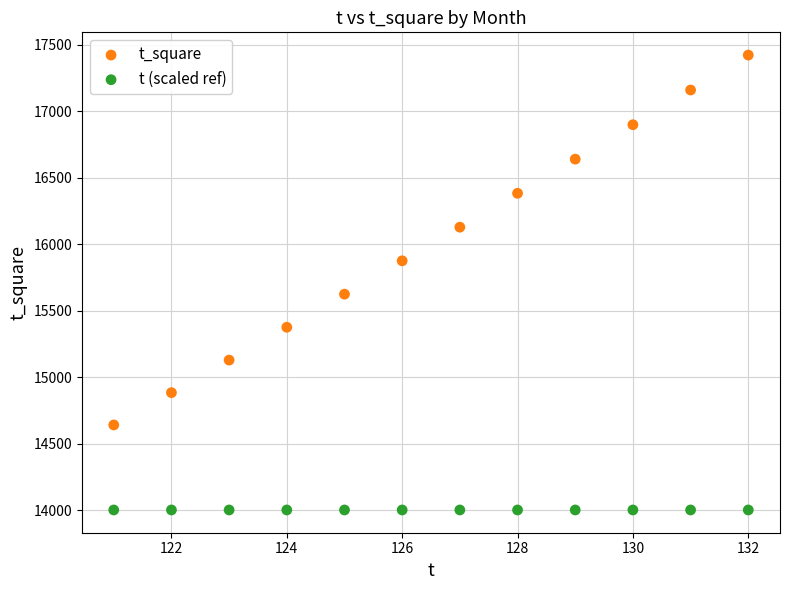

What are all the series names shown in the legend?

t_square, t (scaled ref)